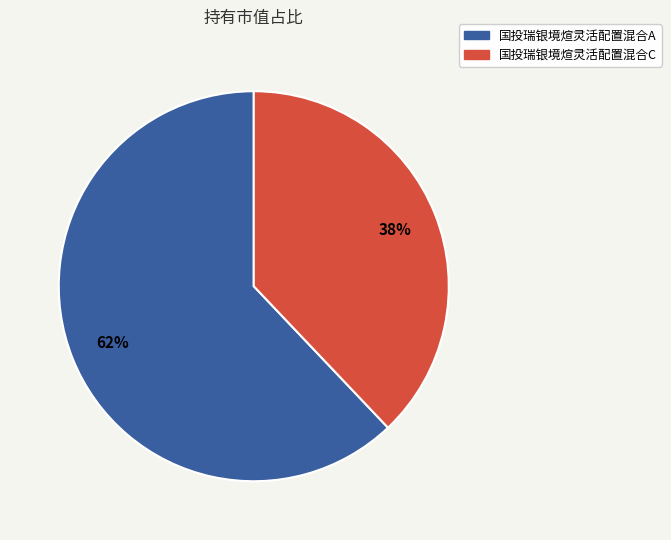

Combined, do 国投瑞银境煊灵活配置混合A and 国投瑞银境煊灵活配置混合C account for over 50%?

Yes